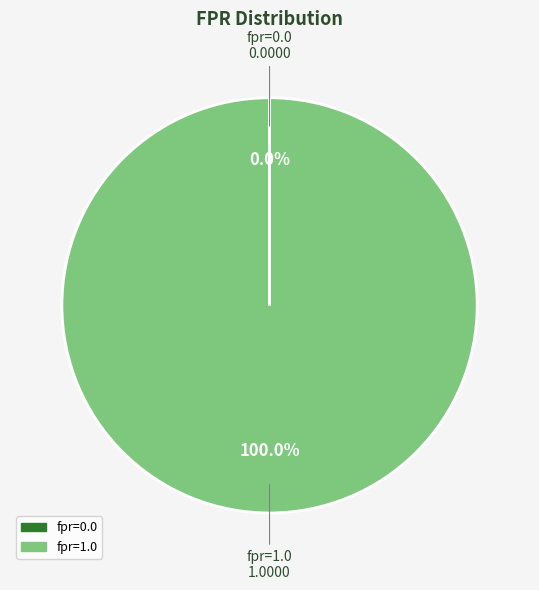

Does fpr=1.0 account for over 50% of the chart?

Yes